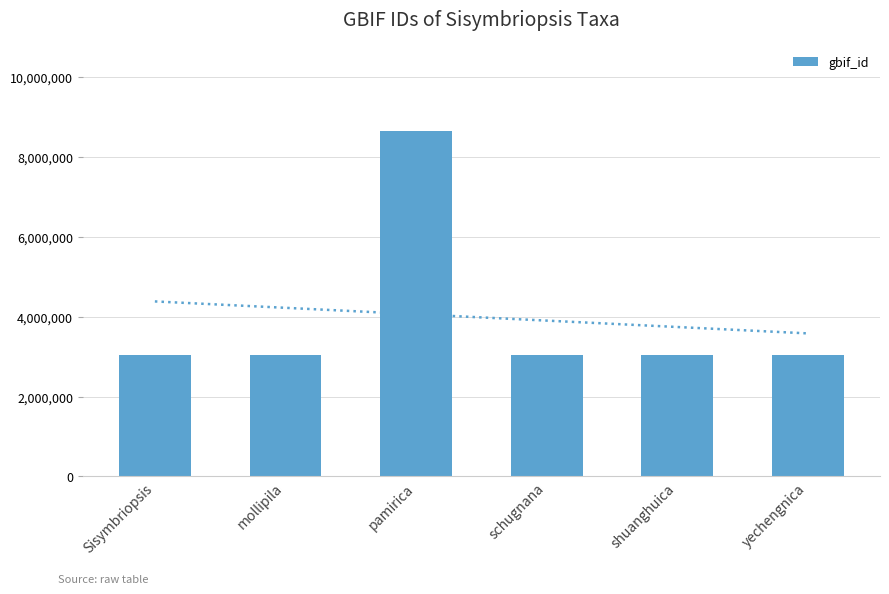

What is the approximate value at pamirica?

8652870